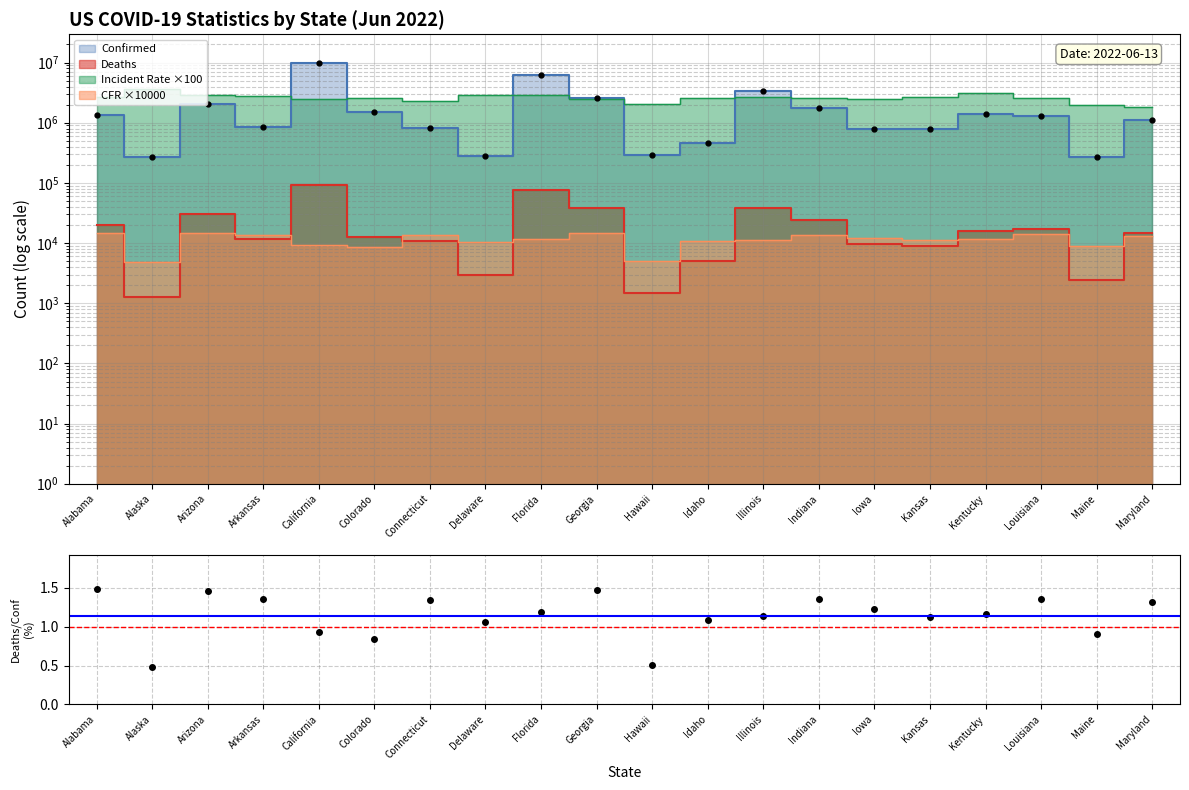

Which series changed the most between Arkansas and Delaware?

Confirmed